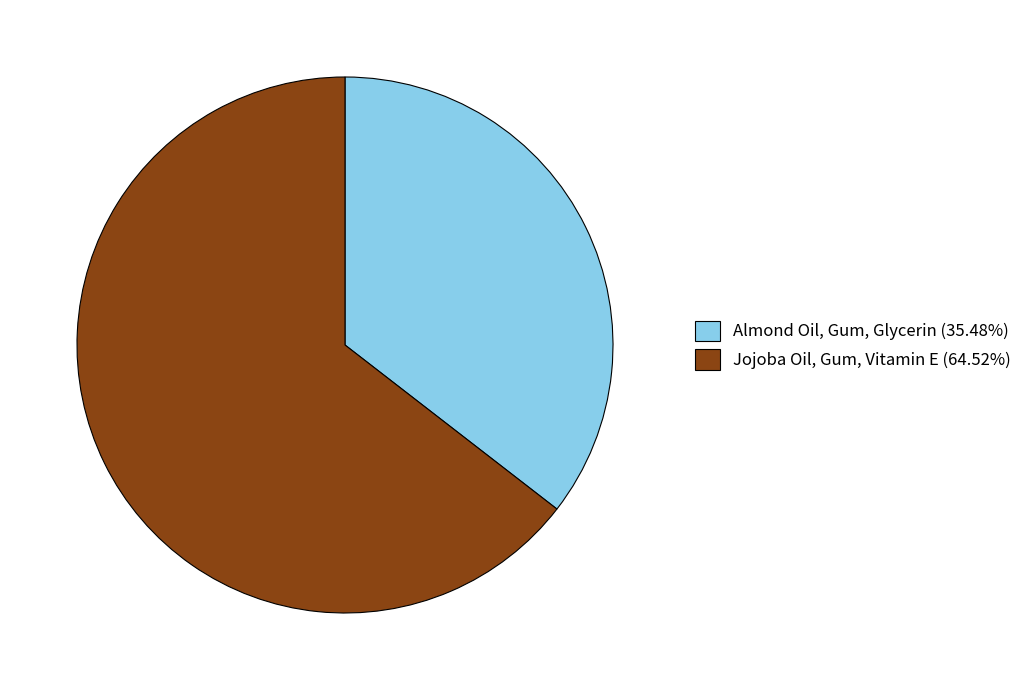

Is it true that Almond Oil, Gum, Glycerin is 35% of the pie?

True